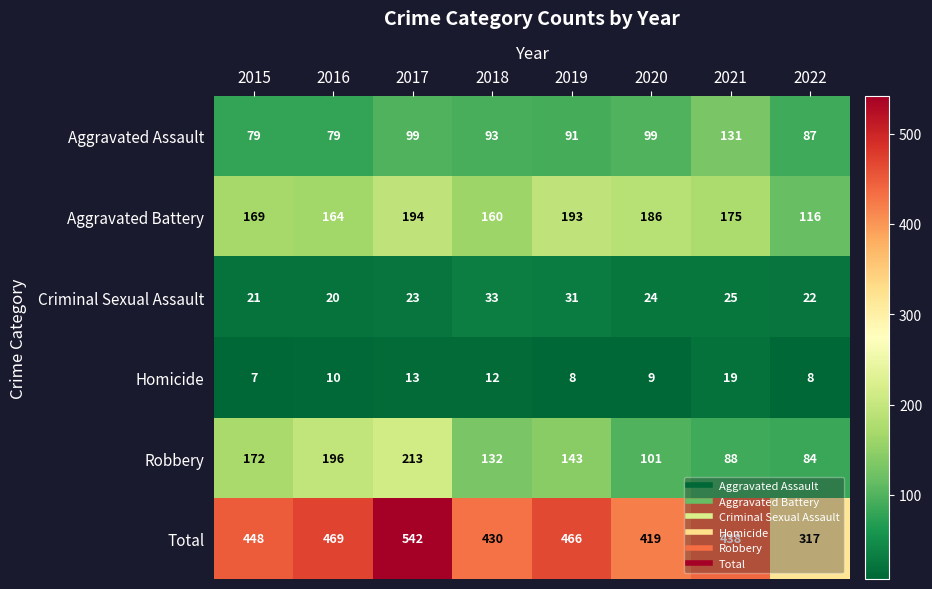

Which series has the largest range (max minus min)?

Total